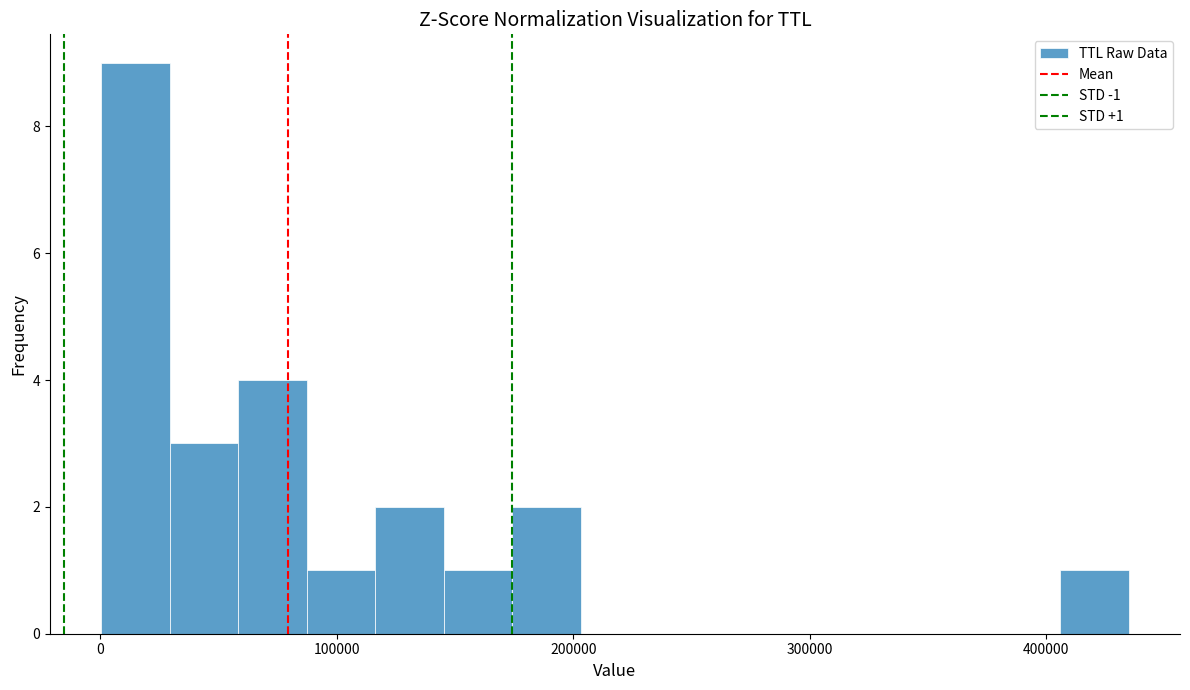

Read against the x-axis, roughly where is the centre of the tallest bar?

20000